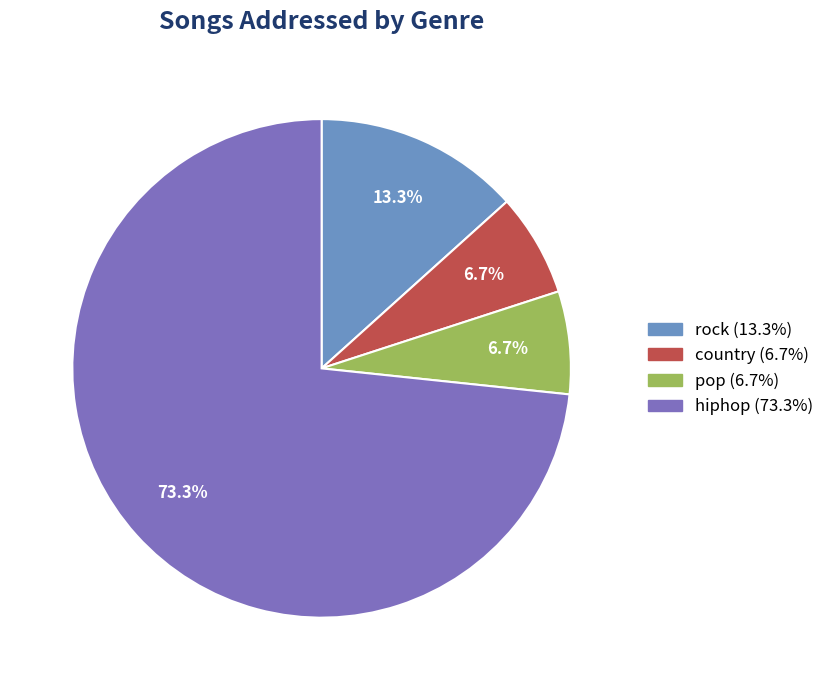

Does hiphop account for over 50% of the chart?

Yes